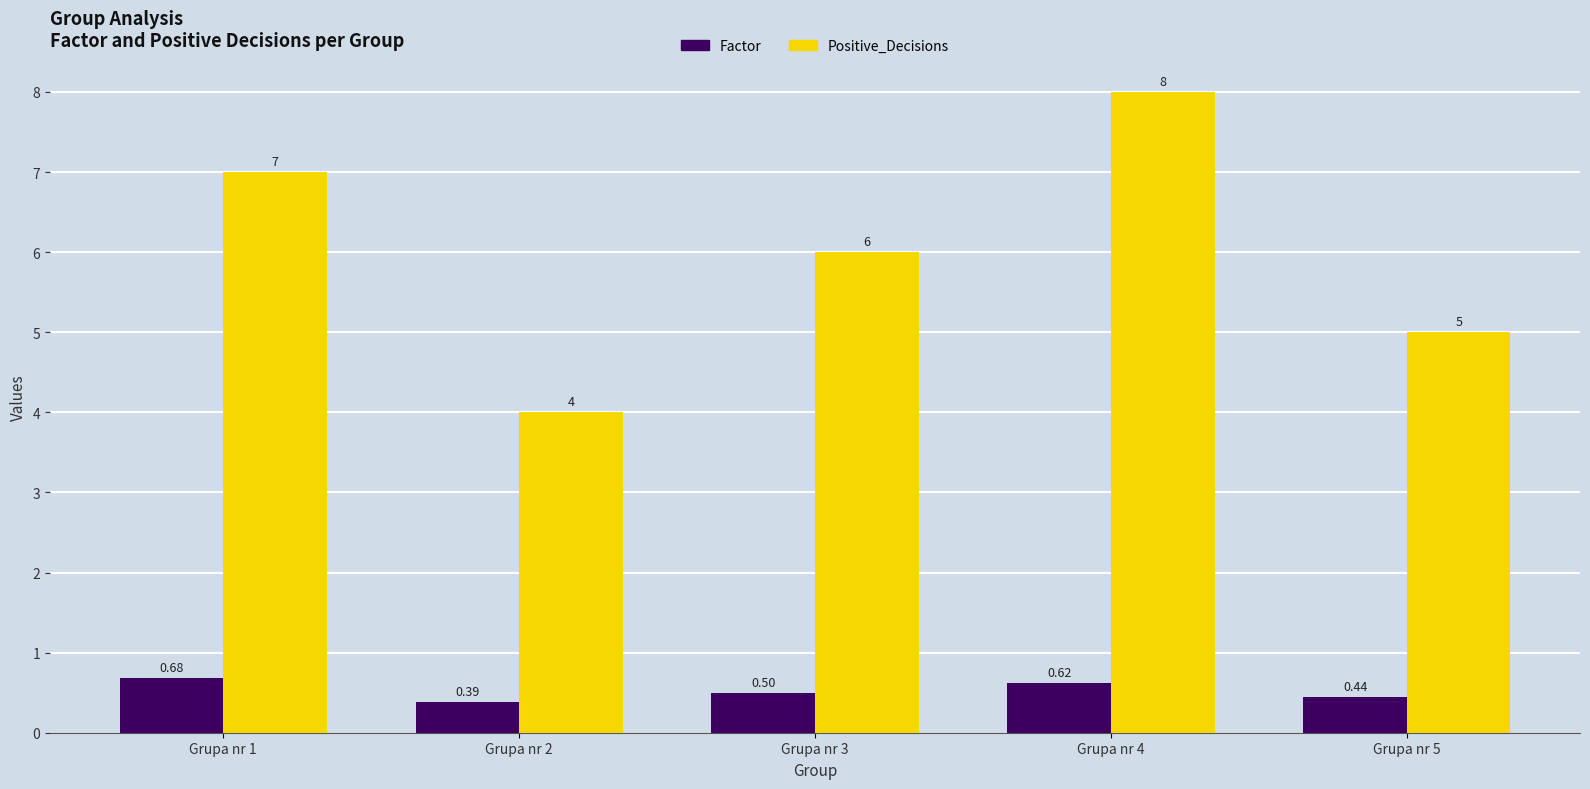

What is the difference between the second highest and second lowest values in the Positive_Decisions series?

2.0